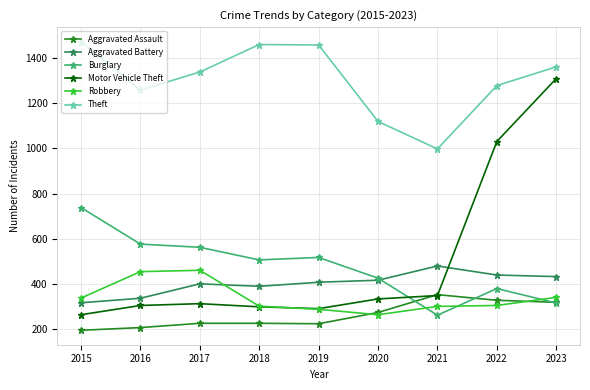

What are all the series names shown in the legend?

Aggravated Assault, Aggravated Battery, Burglary, Motor Vehicle Theft, Robbery, Theft